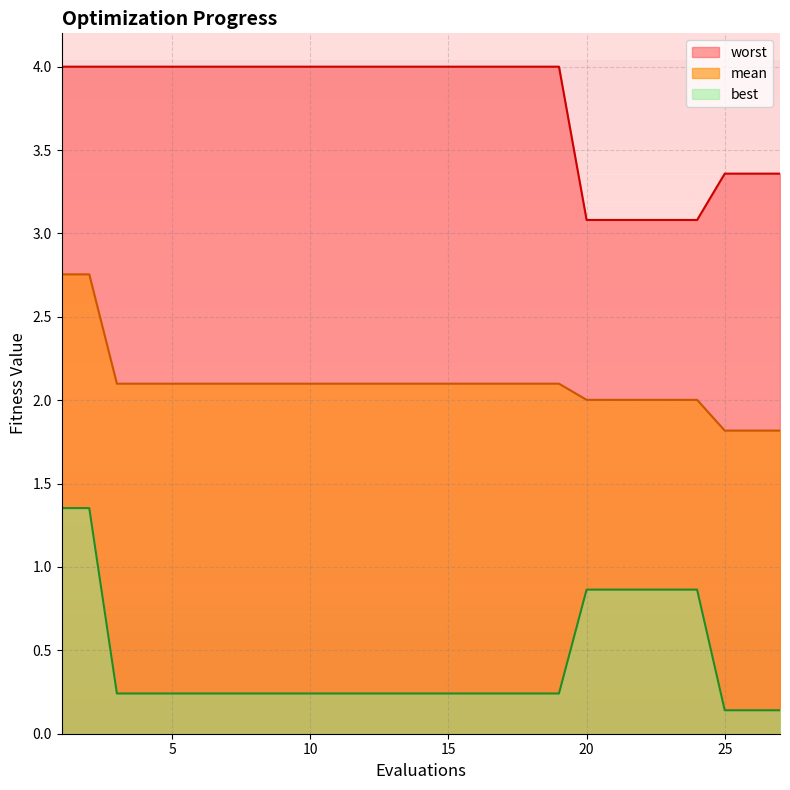

At which label is mean closest to 2?

20